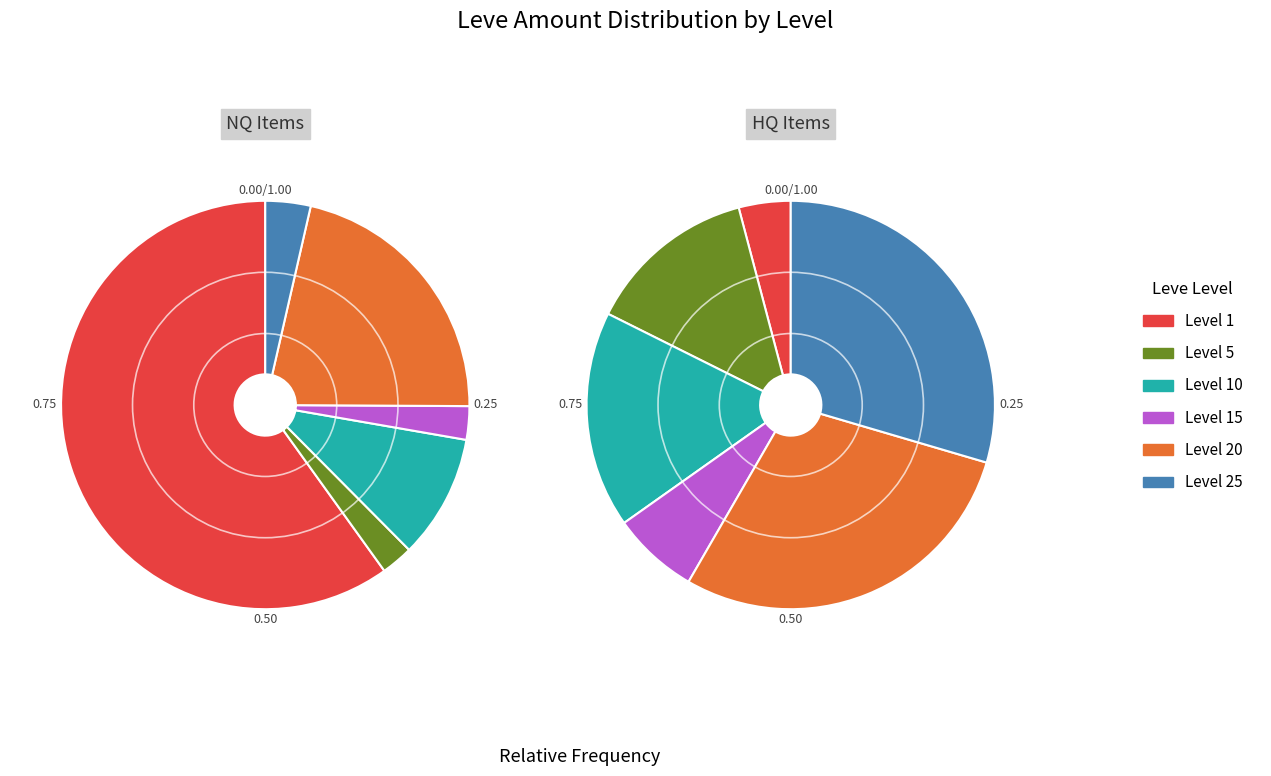

How many segments does this pie chart have?

6